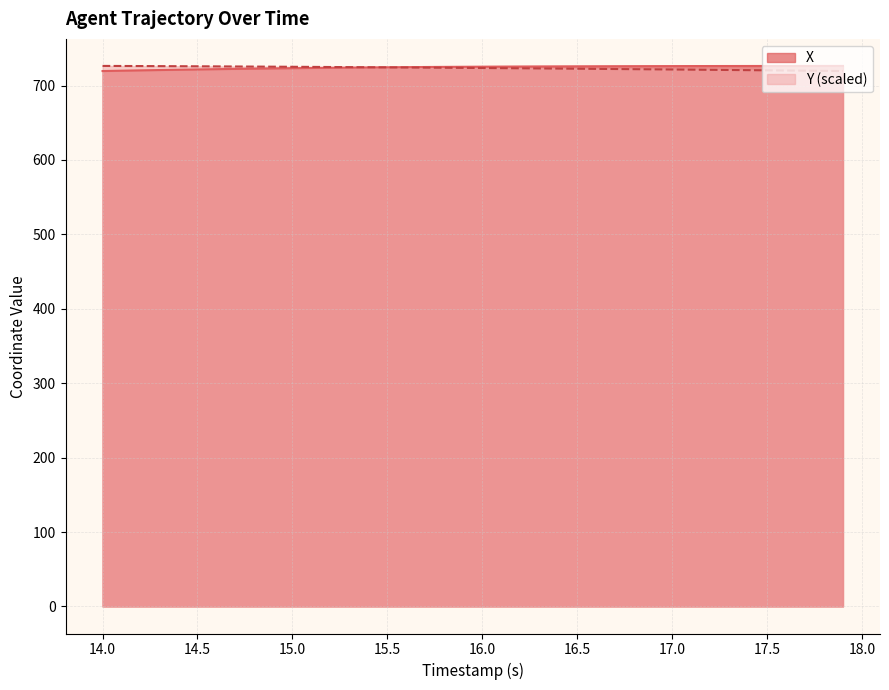

What is the spread (max minus min) of values at 16.0?

1.8